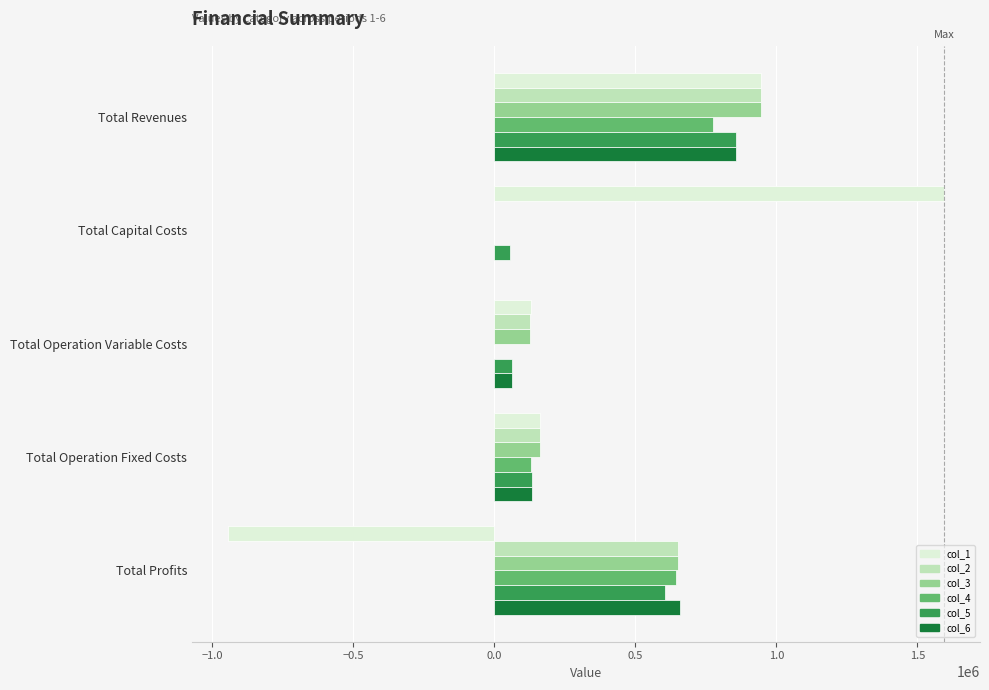

What is the maximum value for col_4?

776882.6